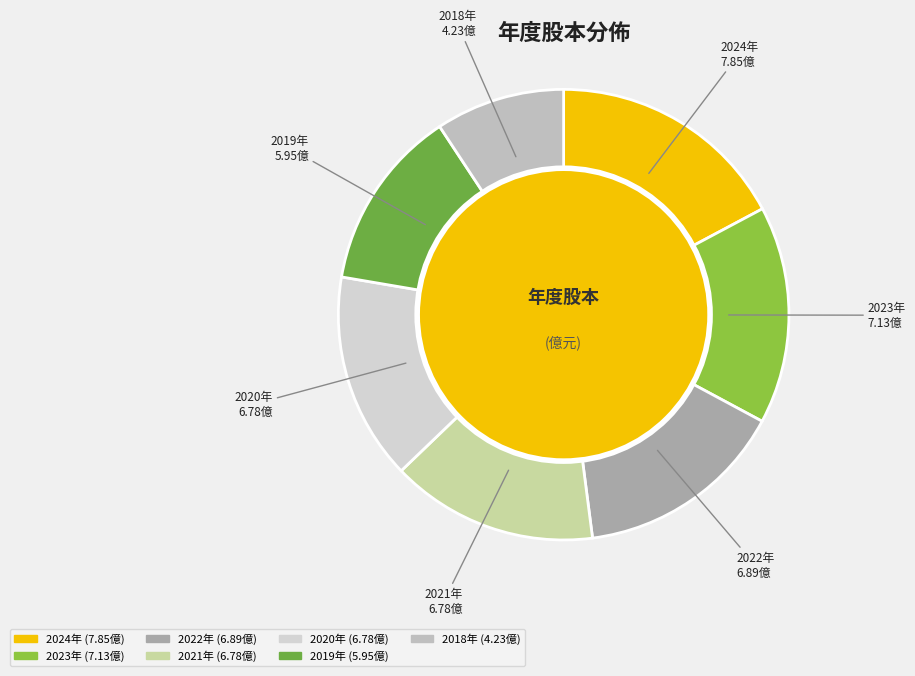

How many slices are in this pie chart?

7